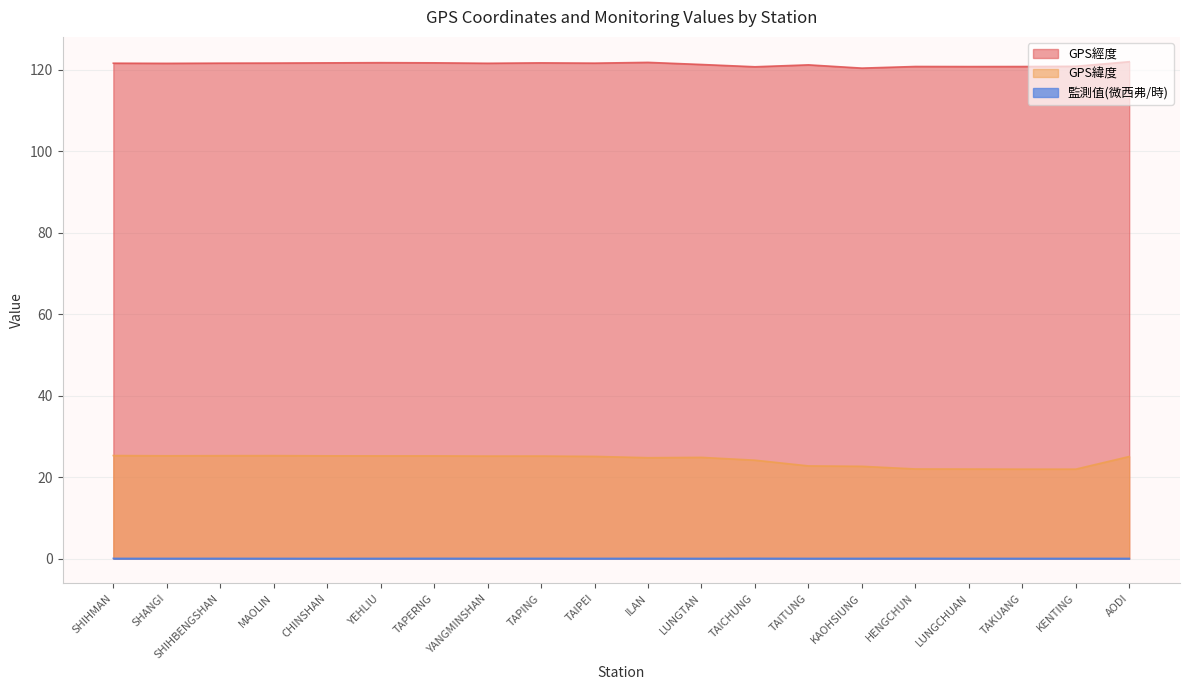

What is the difference between the GPS經度 values at TAICHUNG and KAOHSIUNG?

0.3